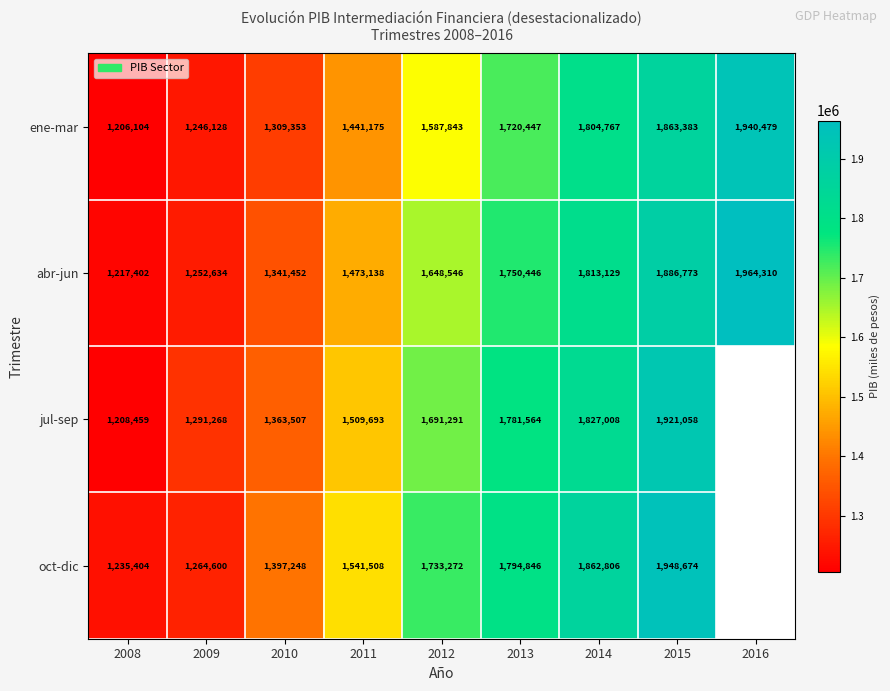

Which series changed the most between 2013 and 2015?

oct-dic